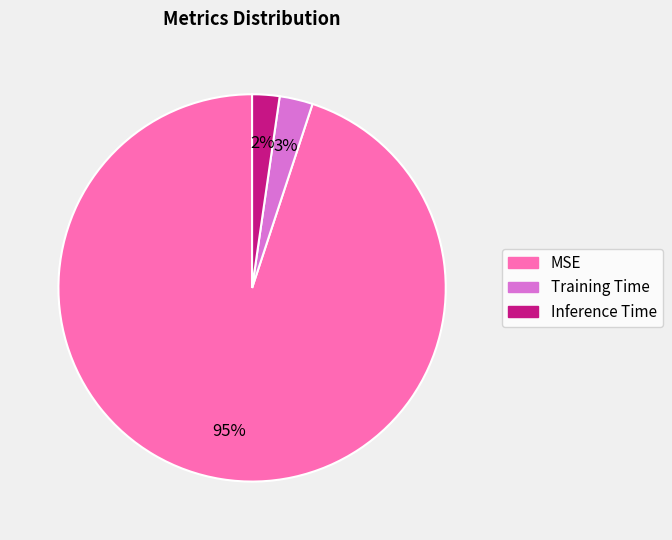

True or false: MSE accounts for 88% of the total.

False